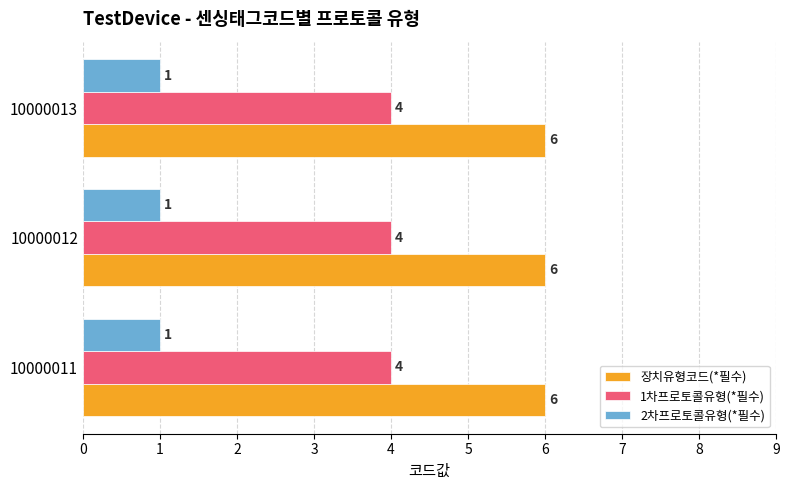

Rank the series at 10000013 from highest to lowest value.

장치유형코드(*필수), 1차프로토콜유형(*필수), 2차프로토콜유형(*필수)